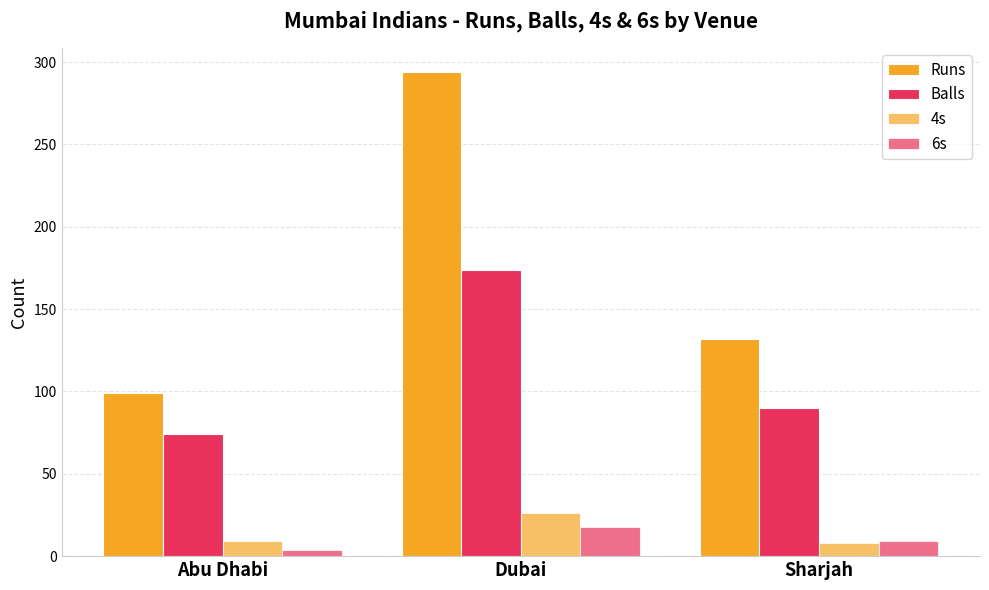

What is the label of the 2nd bar from the left?

Dubai